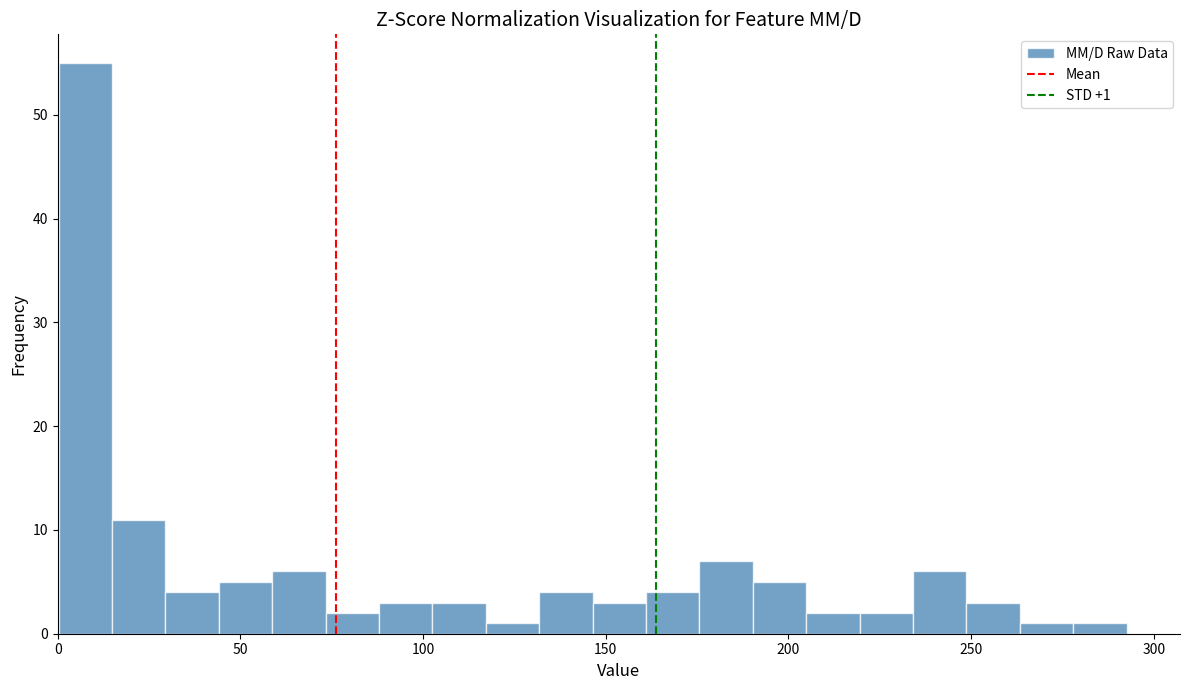

Read against the x-axis, roughly where is the centre of the tallest bar?

10